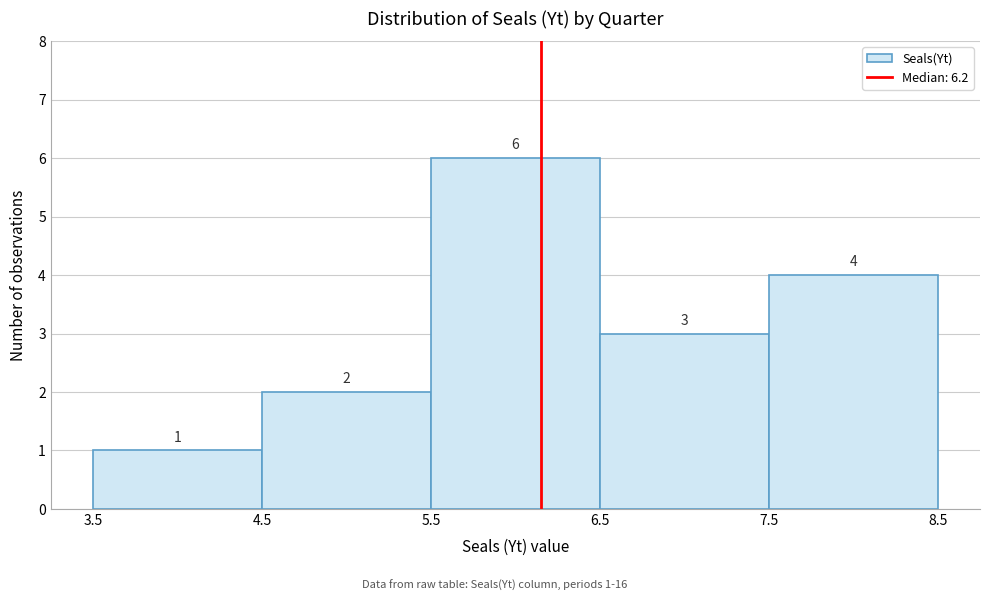

Which range on the x-axis has the tallest bar?

5.5 to 6.5